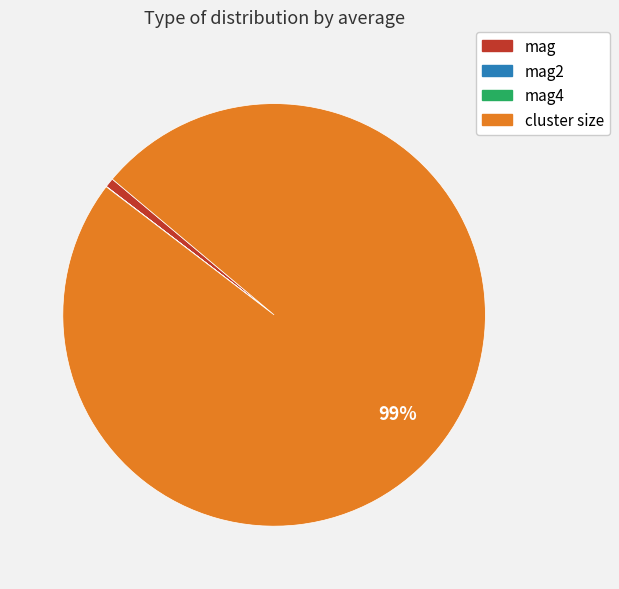

Which category has the biggest portion of the pie?

cluster size